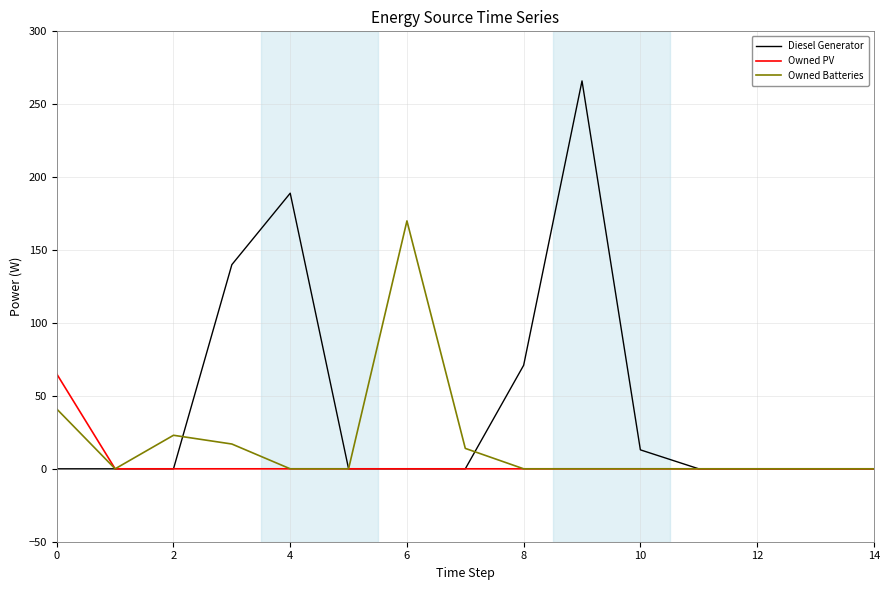

What is the maximum value for Owned PV?

65